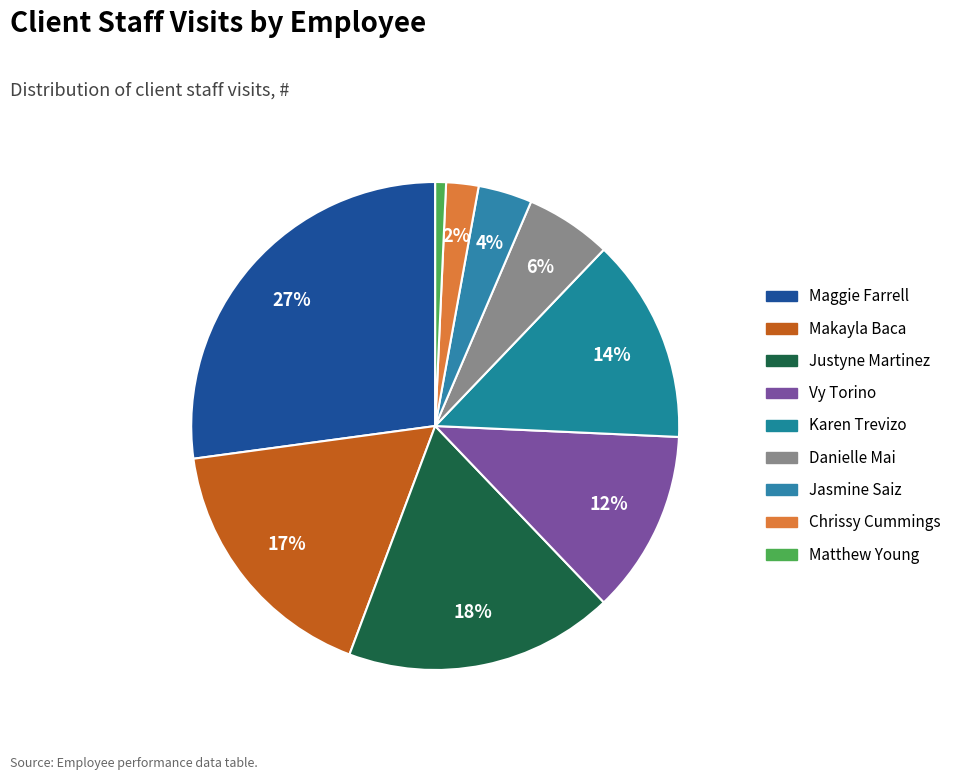

What percentage do Justyne Martinez and Chrissy Cummings together represent?

20.0%